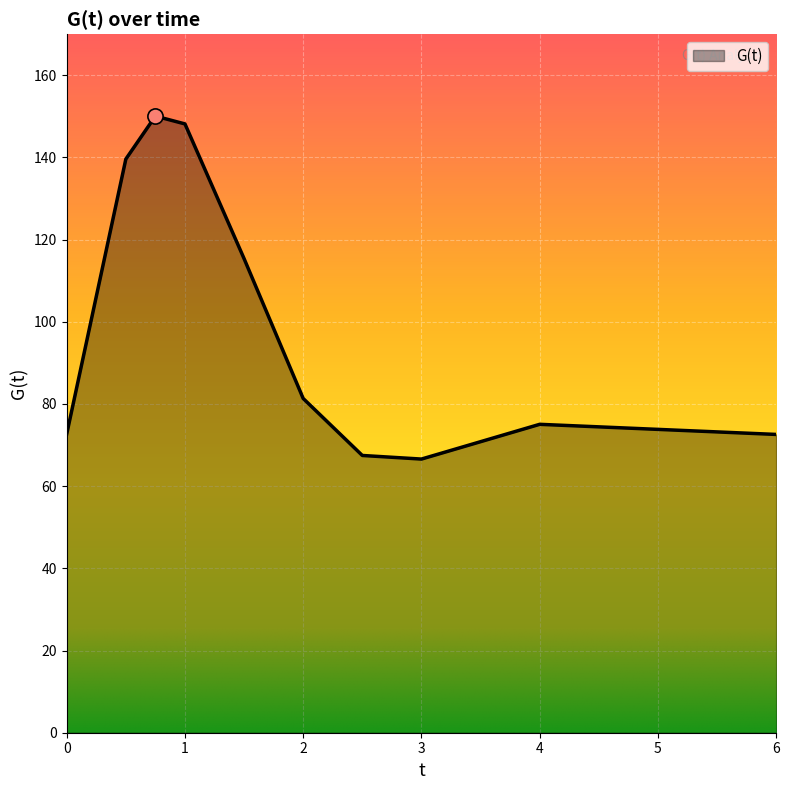

What is the difference between the maximum and minimum values?

83.5